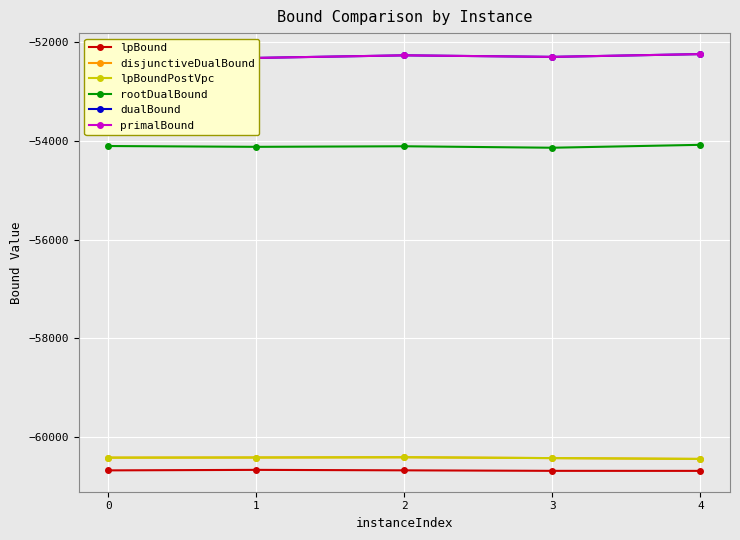

Where is disjunctiveDualBound nearest to the value -60421?

3